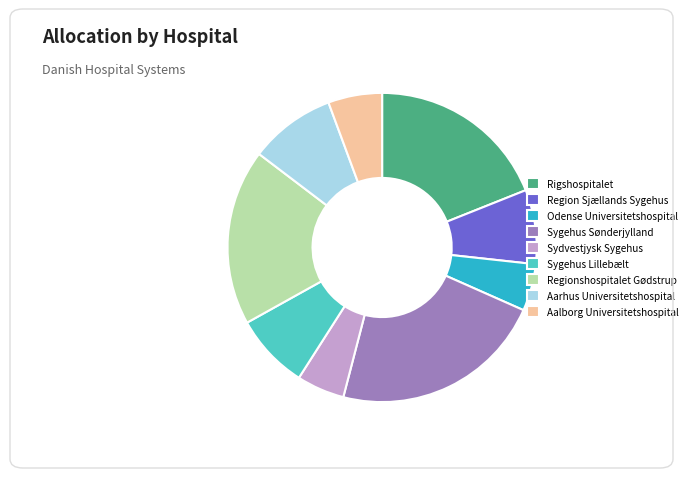

What is the largest slice in the pie chart?

Sygehus Sønderjylland